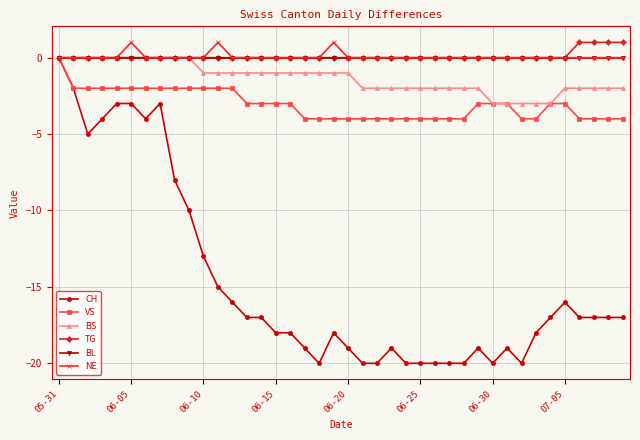

What is the value of the CH point at the 25th from the left?

-20